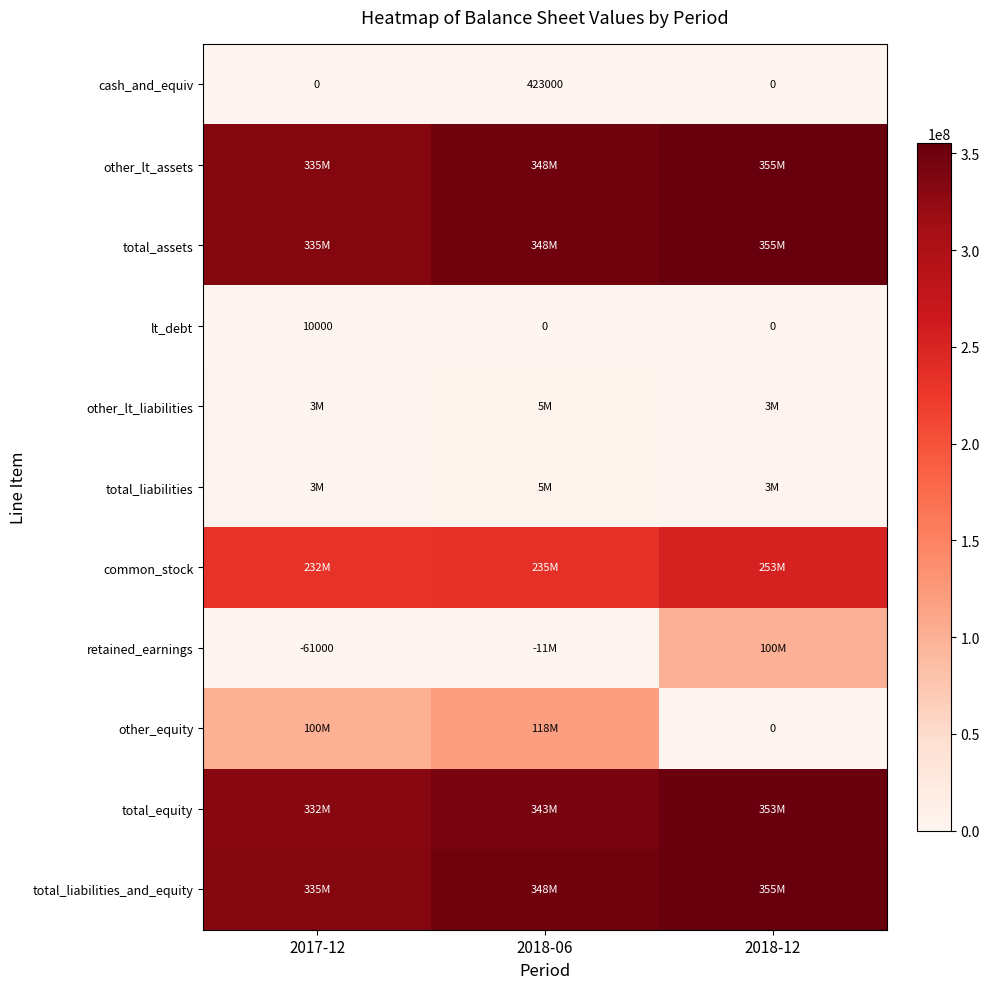

At which category is the sum across all series the highest?

2018-12